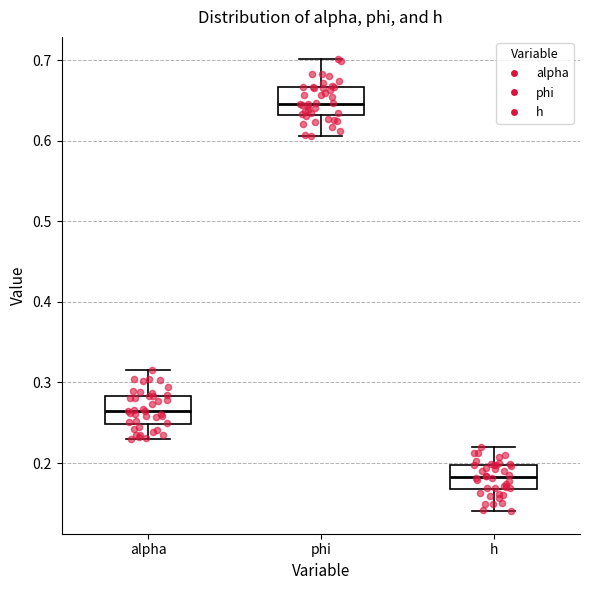

Reading left to right, read every box against the y-axis: the position of its median line, the range the box covers, and the ends of its whiskers. The values are not printed on the chart, so give them approximately, as read against the axis.

alpha: median 0.26, box 0.25 to 0.28, whiskers 0.23 to 0.32
phi: median 0.65, box 0.63 to 0.67, whiskers 0.61 to 0.70
h: median 0.18, box 0.17 to 0.20, whiskers 0.14 to 0.22